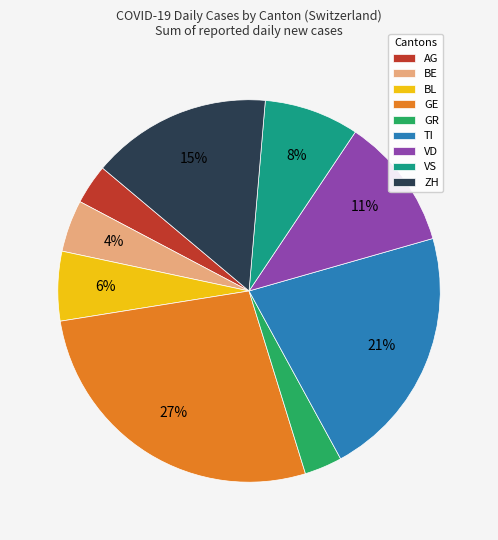

To the nearest percent, what is the difference between the GE and GR slice percentages?

24%